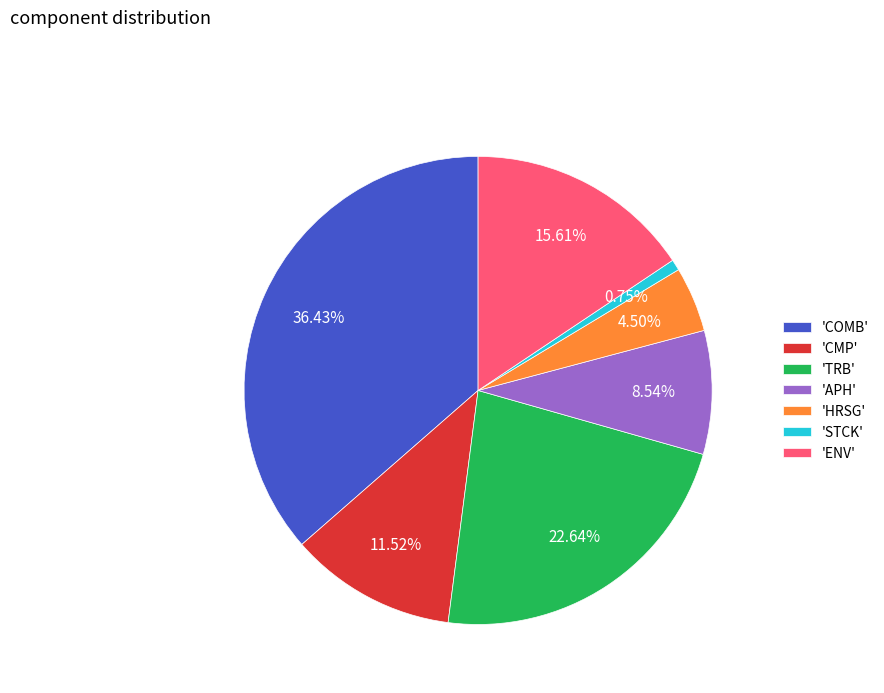

Rank the categories by value from lowest to highest.

'STCK', 'HRSG', 'APH', 'CMP', 'ENV', 'TRB', 'COMB'